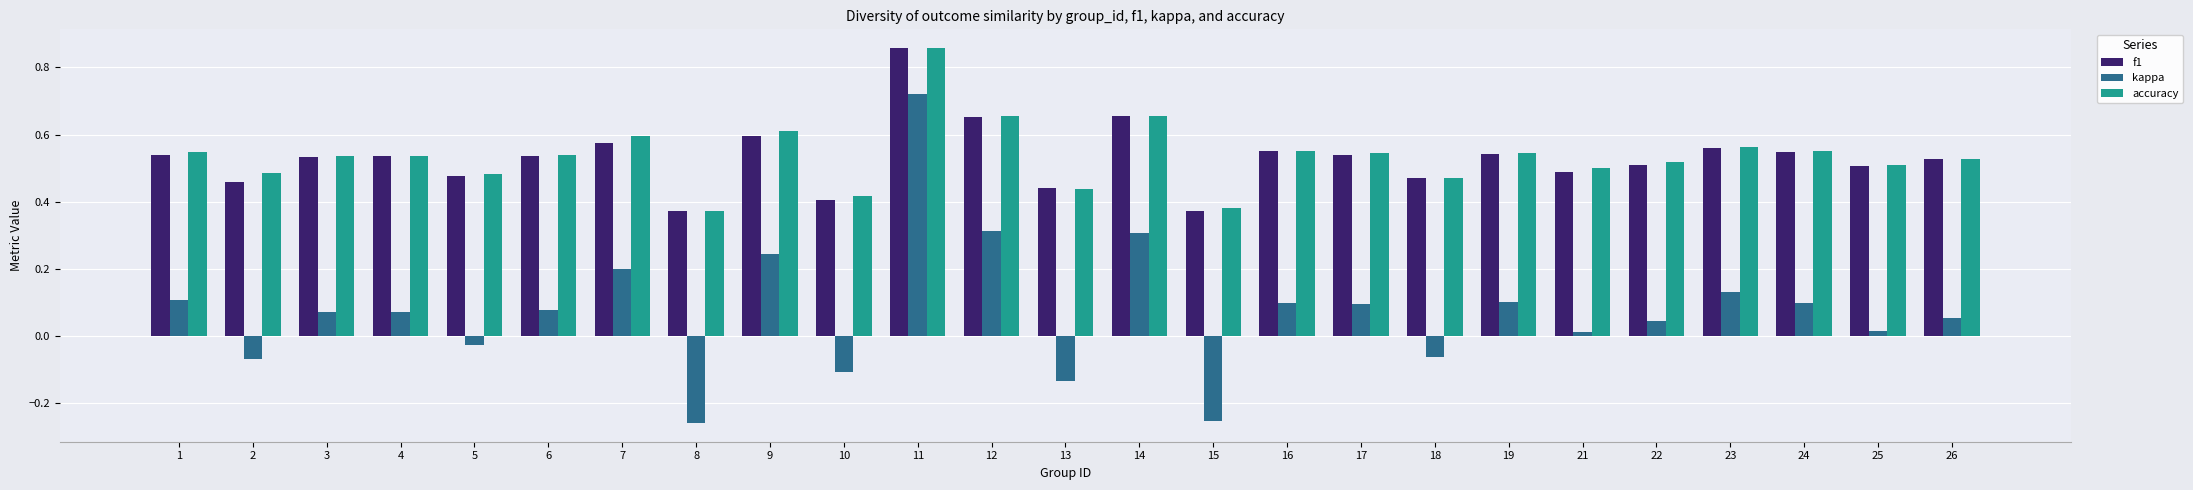

True or false: kappa has a value of 0.6 at 12.

False